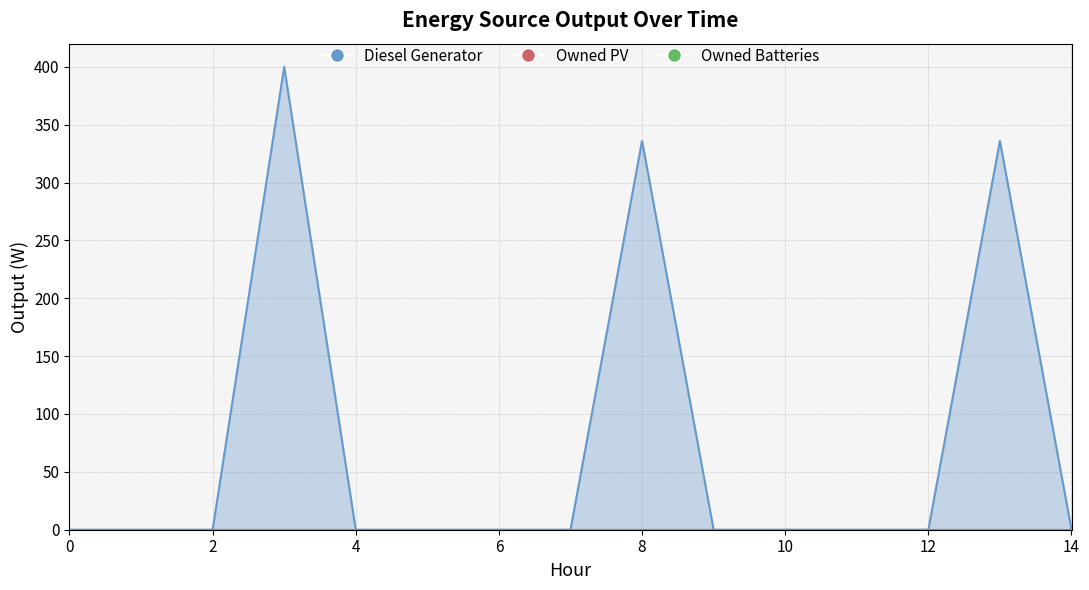

The value of Owned Batteries at 1 is 0. True or false?

True